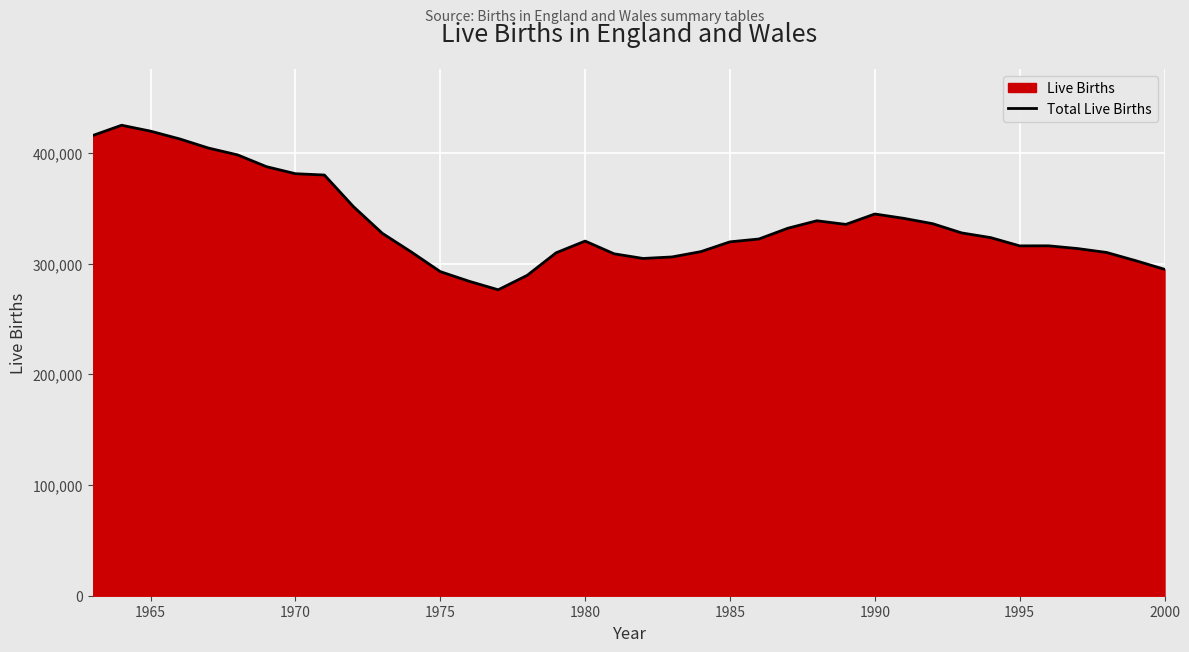

How many lines are shown in the chart?

1